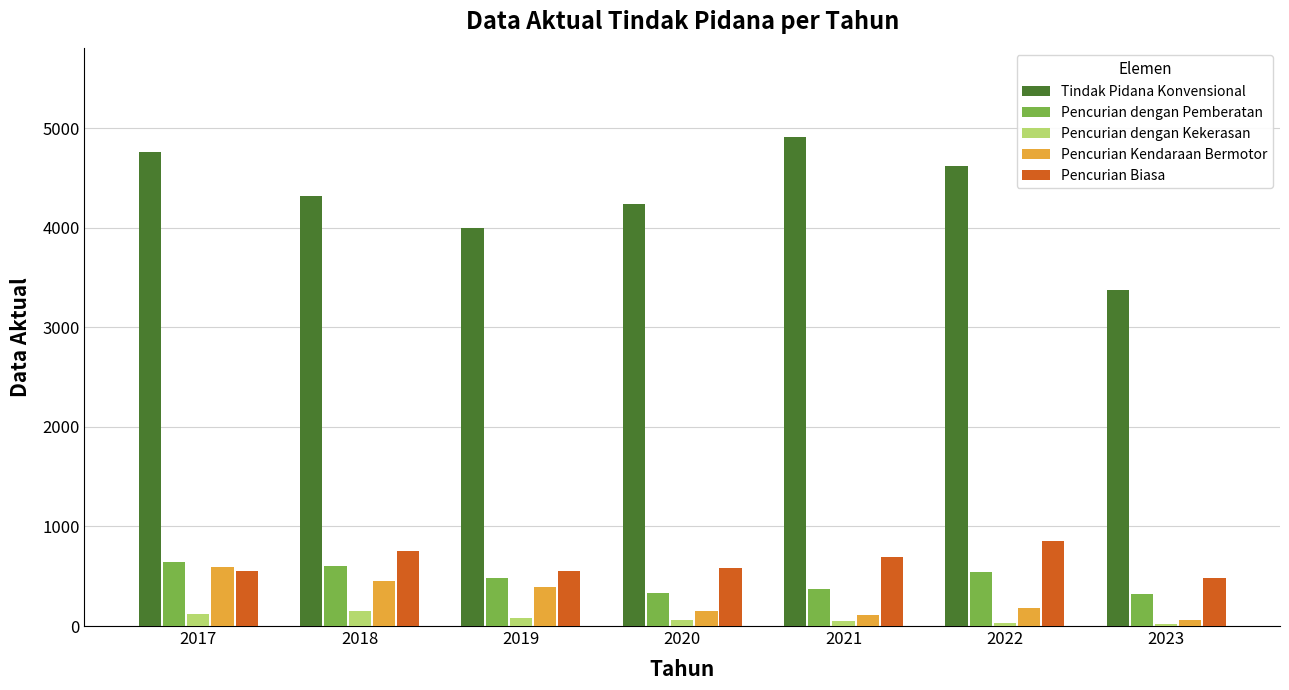

At which label does Tindak Pidana Konvensional first exceed 4318?

2017